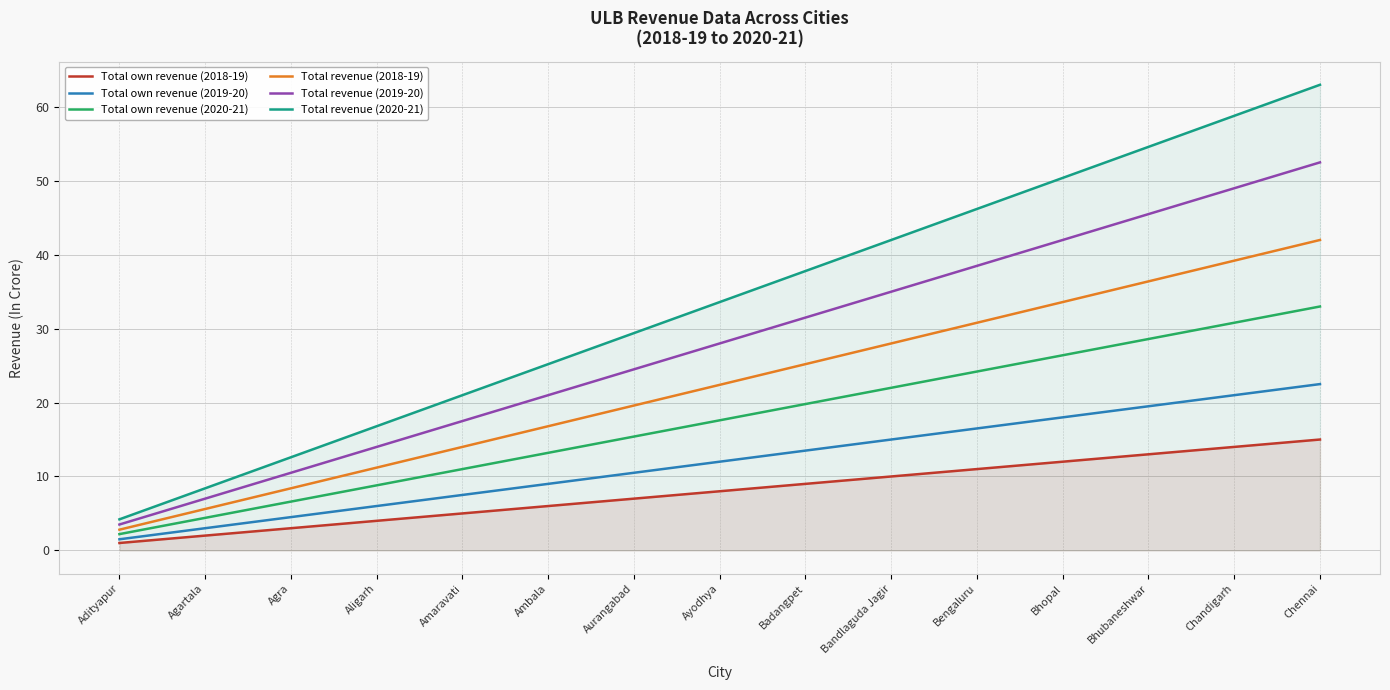

What is the difference between the maximum and minimum values in the Total revenue (2019-20) series?

49.0